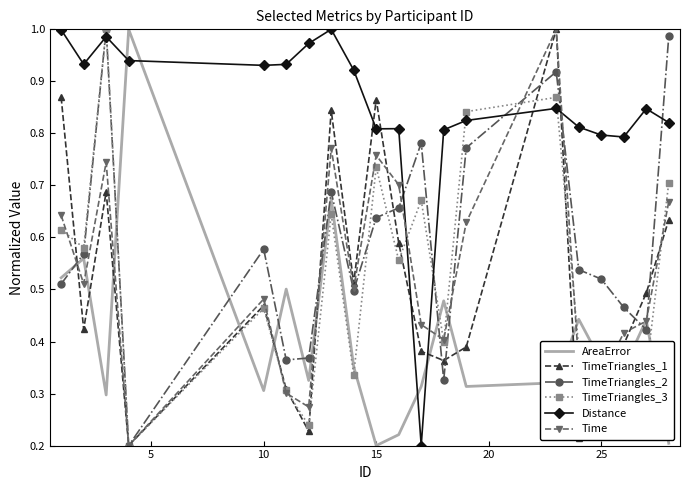

True or false: TimeTriangles_1 and Distance intersect in this chart.

True